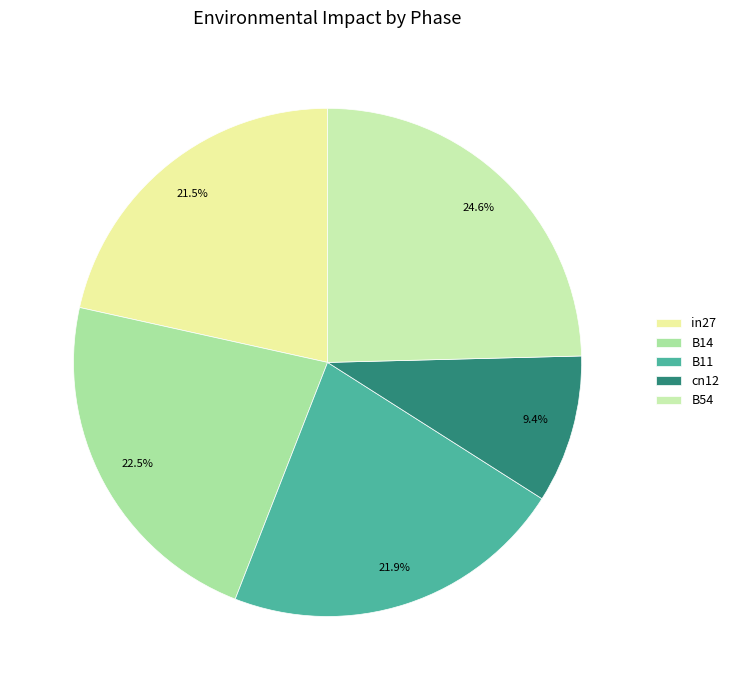

Does in27 account for over 50% of the chart?

No